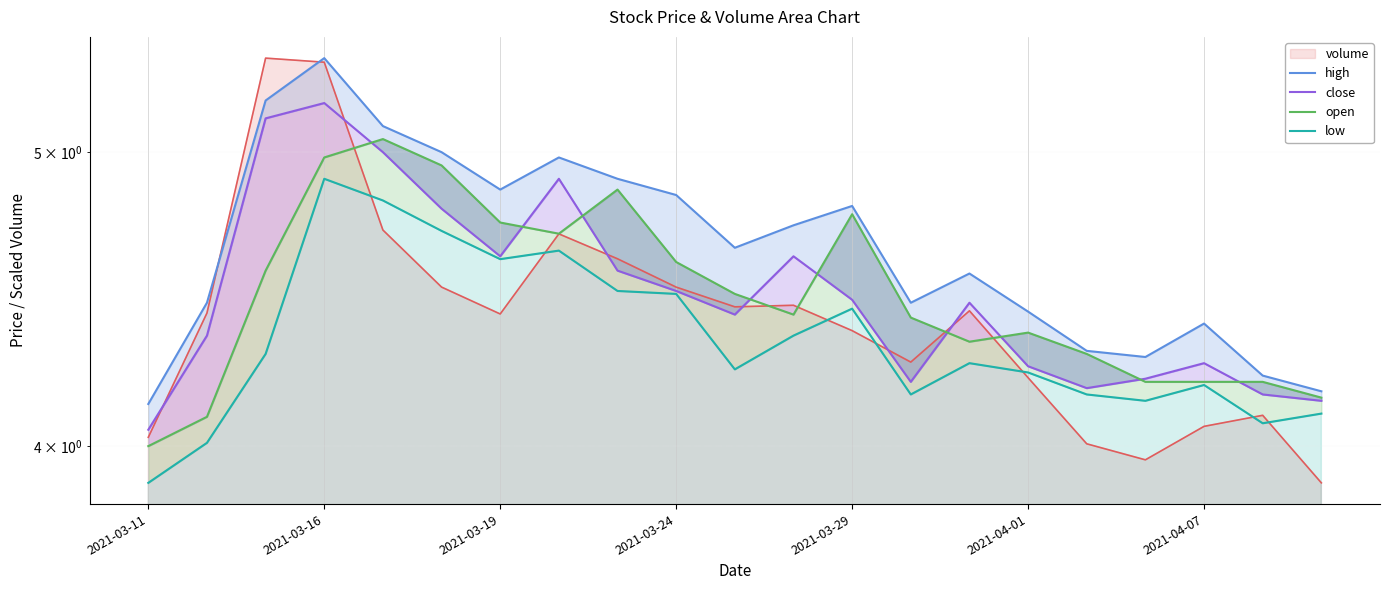

Which series has the largest total across all categories?

high